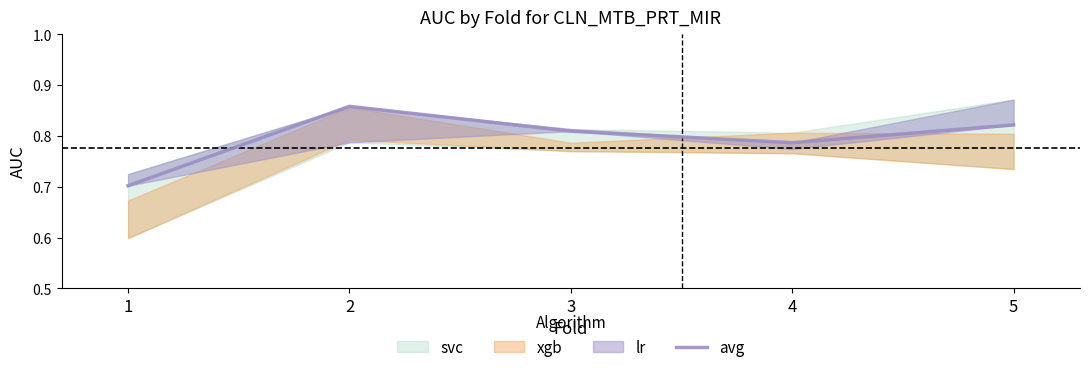

Reading right to left, transcribe all the data shown in this chart.

5=0.8	4=0.8	3=0.8	2=0.9	1=0.7